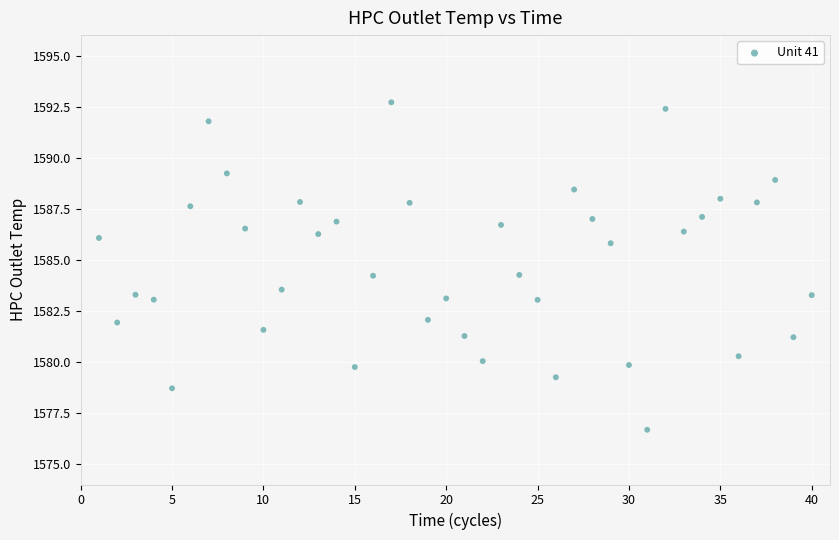

What is the range of Y values (max minus min)?

16.0